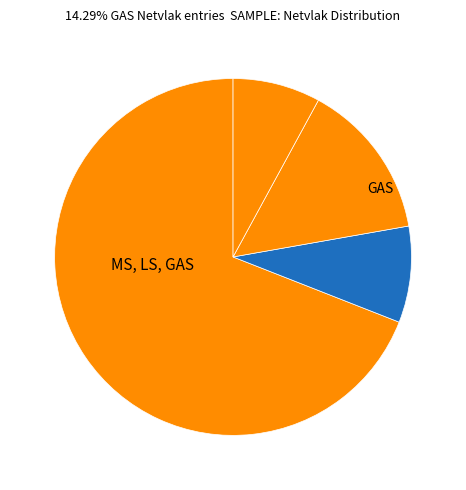

How many segments does this pie chart have?

4